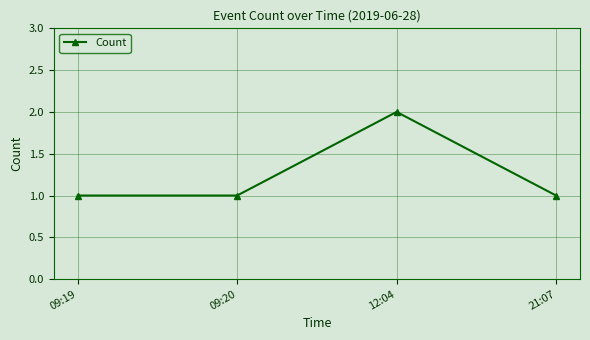

How many categories are shown in the chart?

4